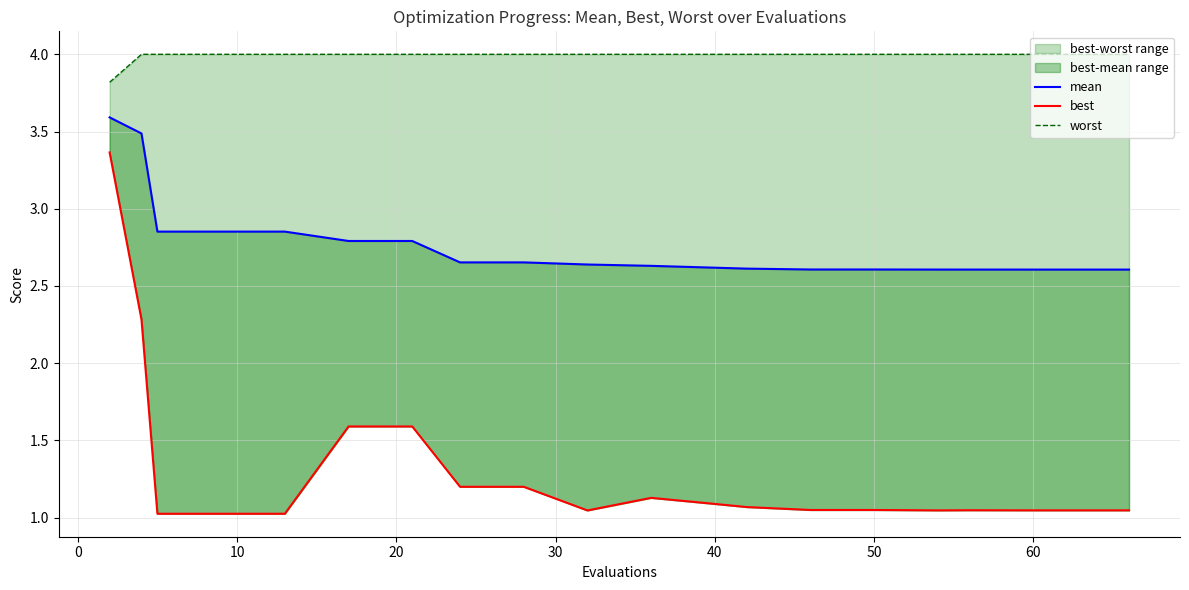

Does the chart have visible grid lines?

Yes